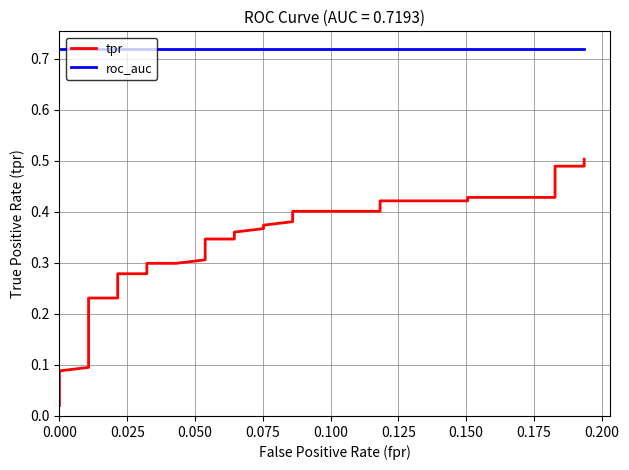

Does the chart display data point markers on the line(s)?

No